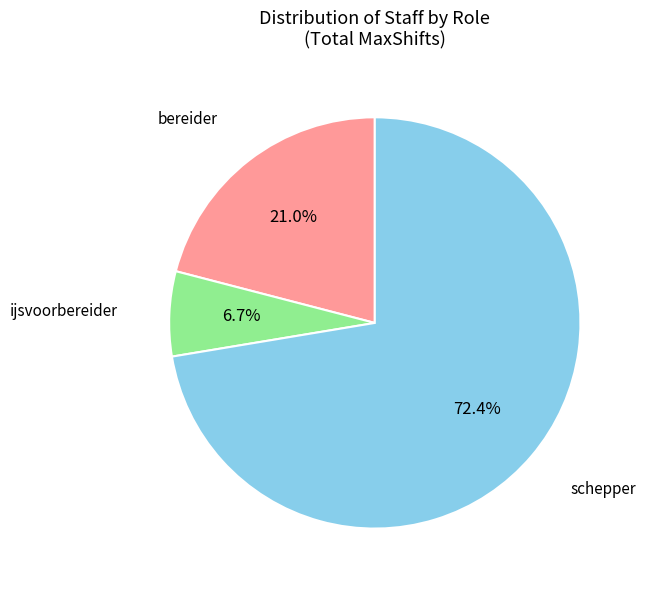

Is there any slice that represents more than half of the pie?

Yes